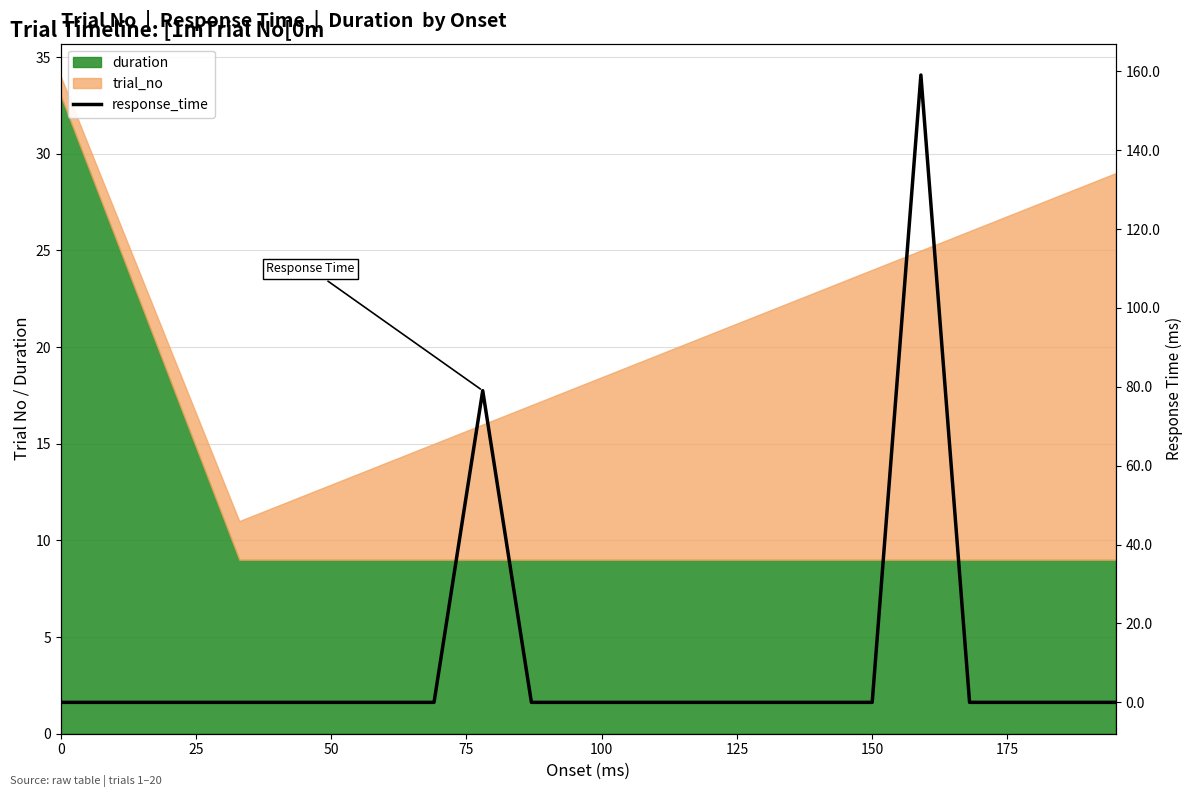

What is the greatest value displayed?

159.1